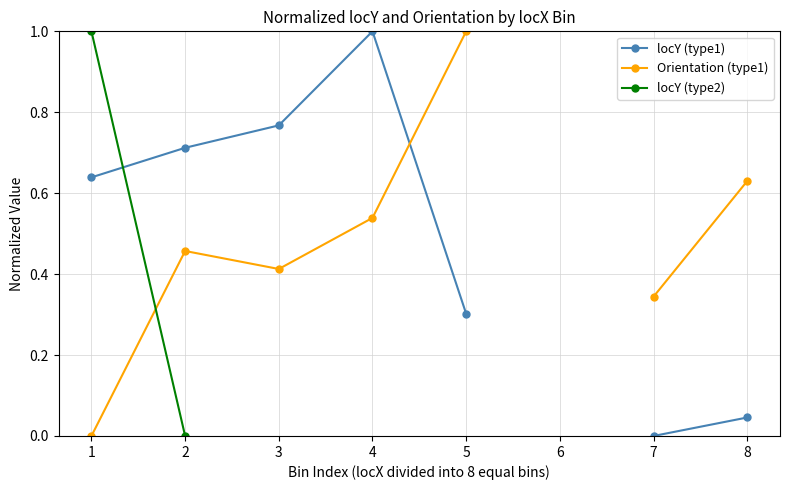

Does the chart have visible grid lines?

Yes